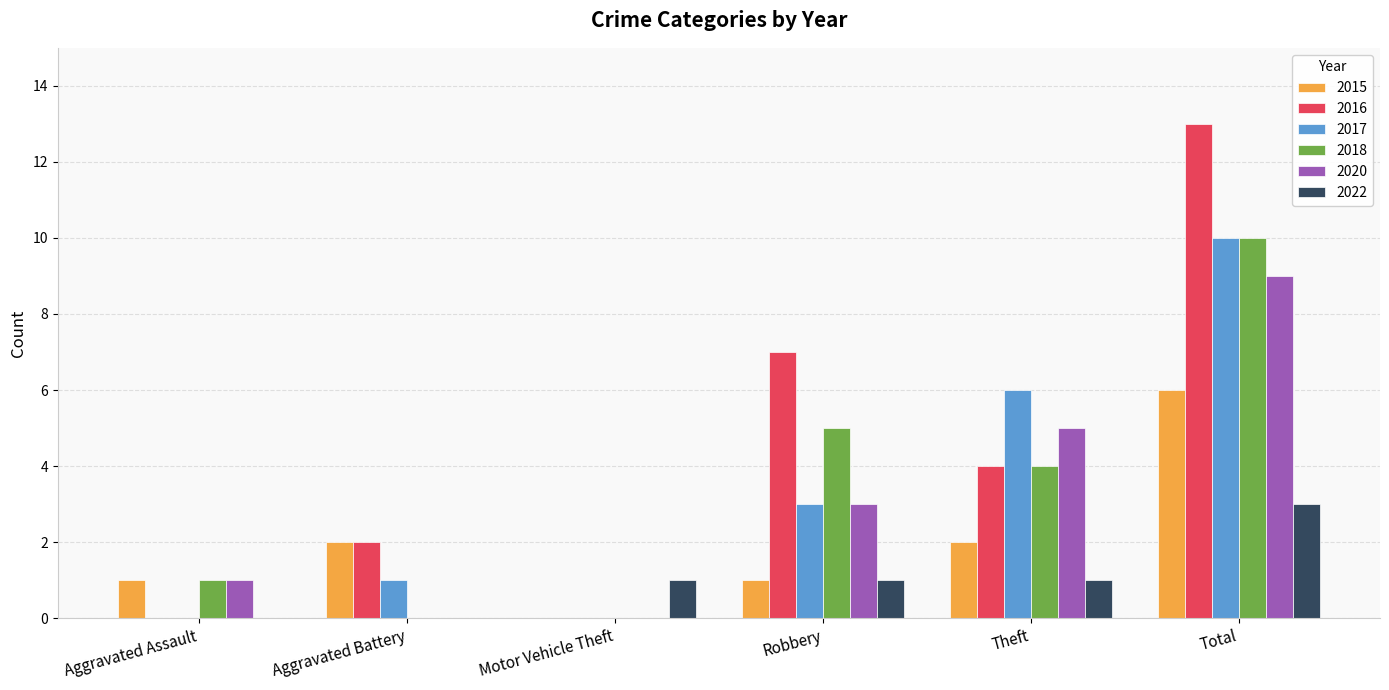

At which category is the sum across all series the highest?

Total